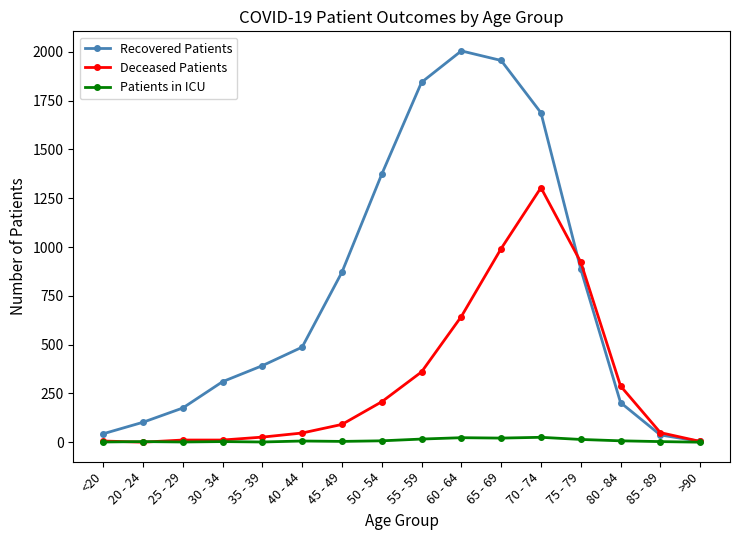

How many data points does each series have?

16